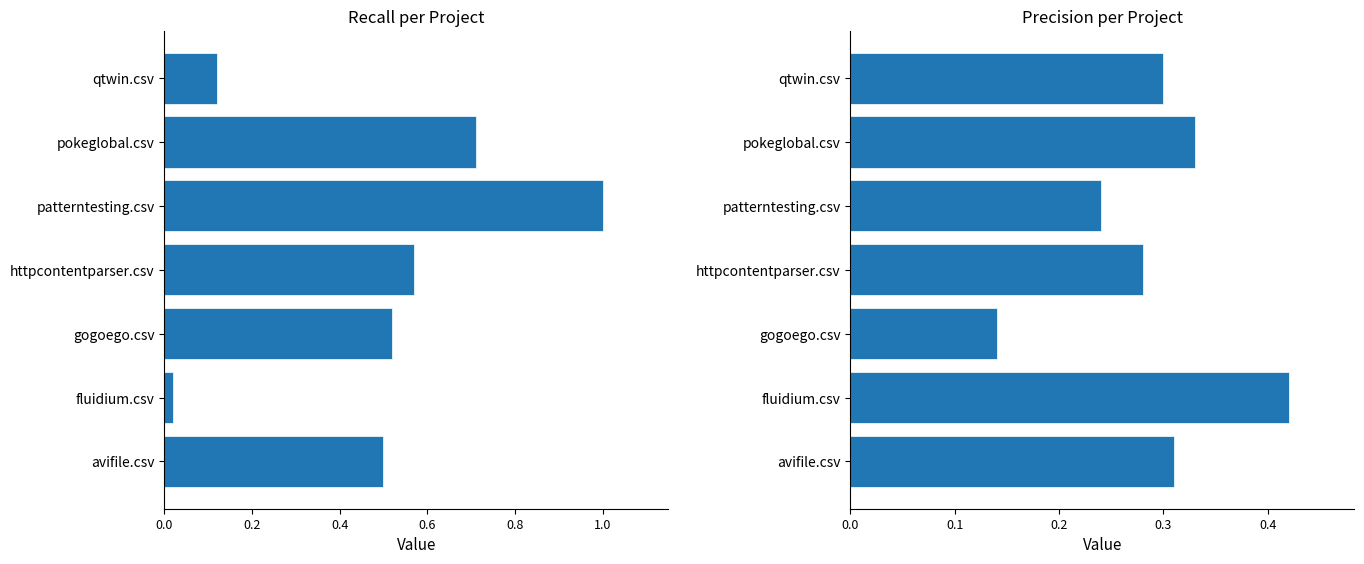

What is the approximate value of precision at avifile.csv?

0.3